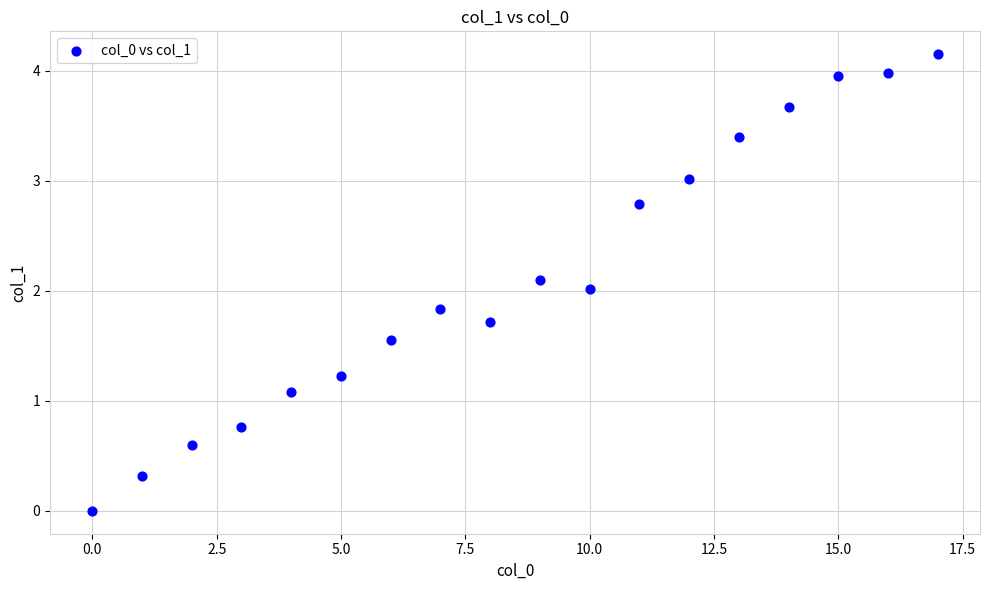

What is the range of X values (max minus min)?

17.0